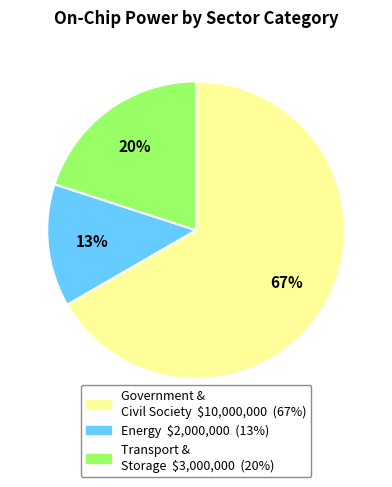

To the nearest percent, what is the average slice percentage?

33%